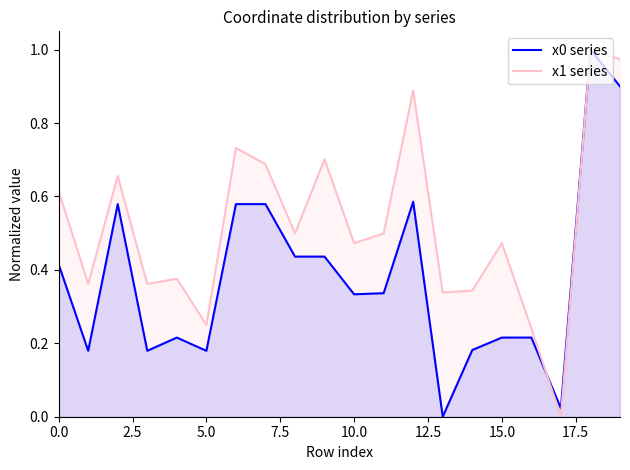

Which series changed the most between 5.0 and 15.0?

x1 series